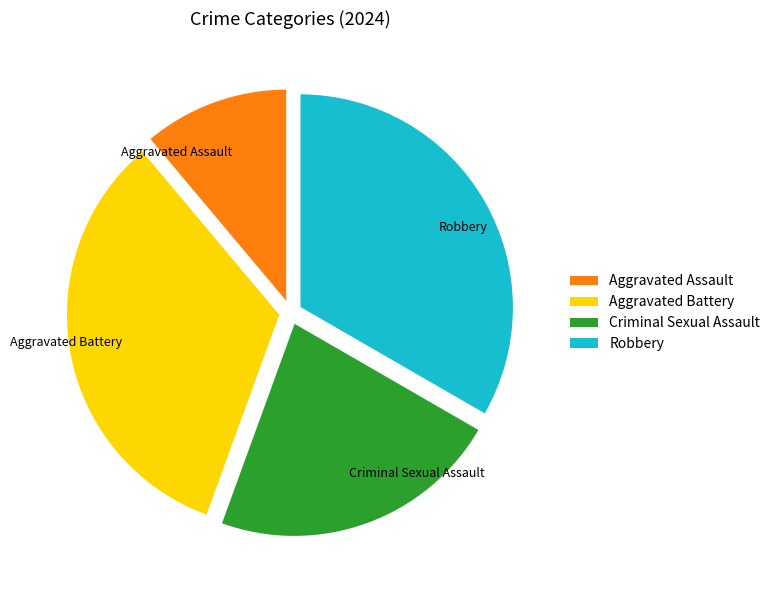

Which has a higher value, Robbery or Aggravated Assault?

Robbery